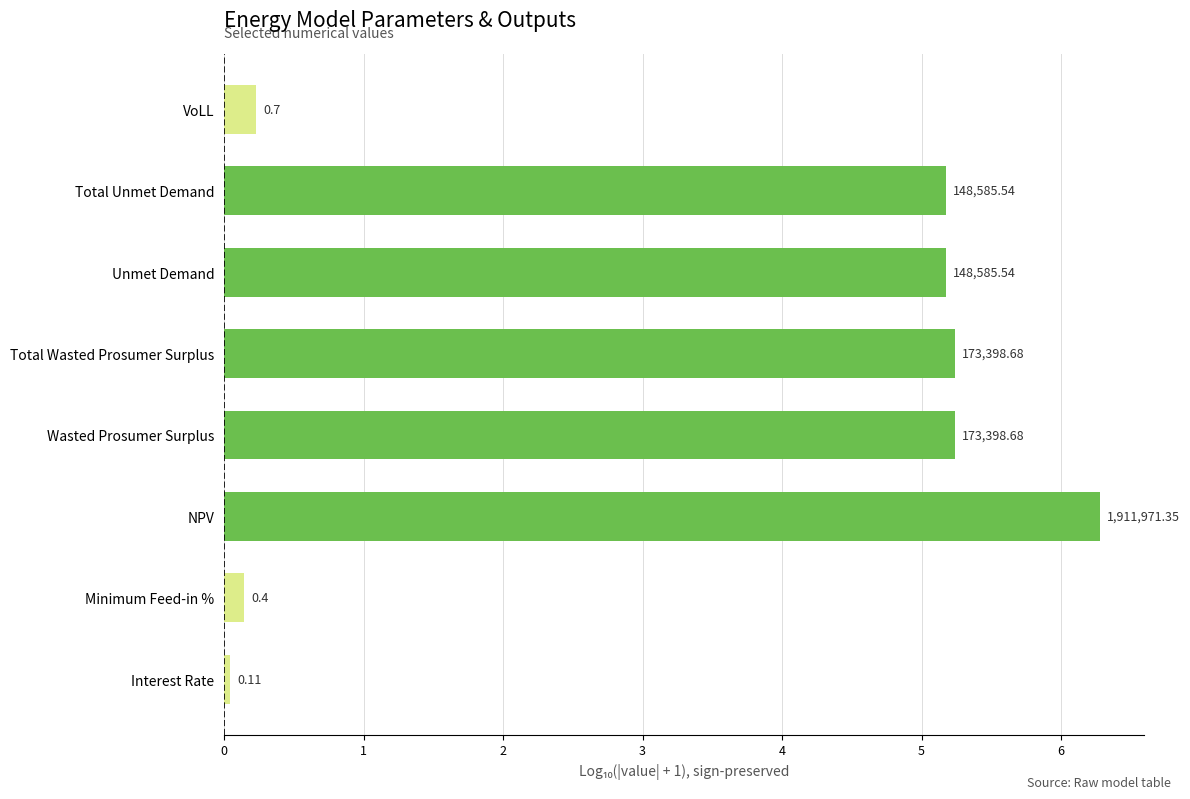

How many bars are there in total?

8